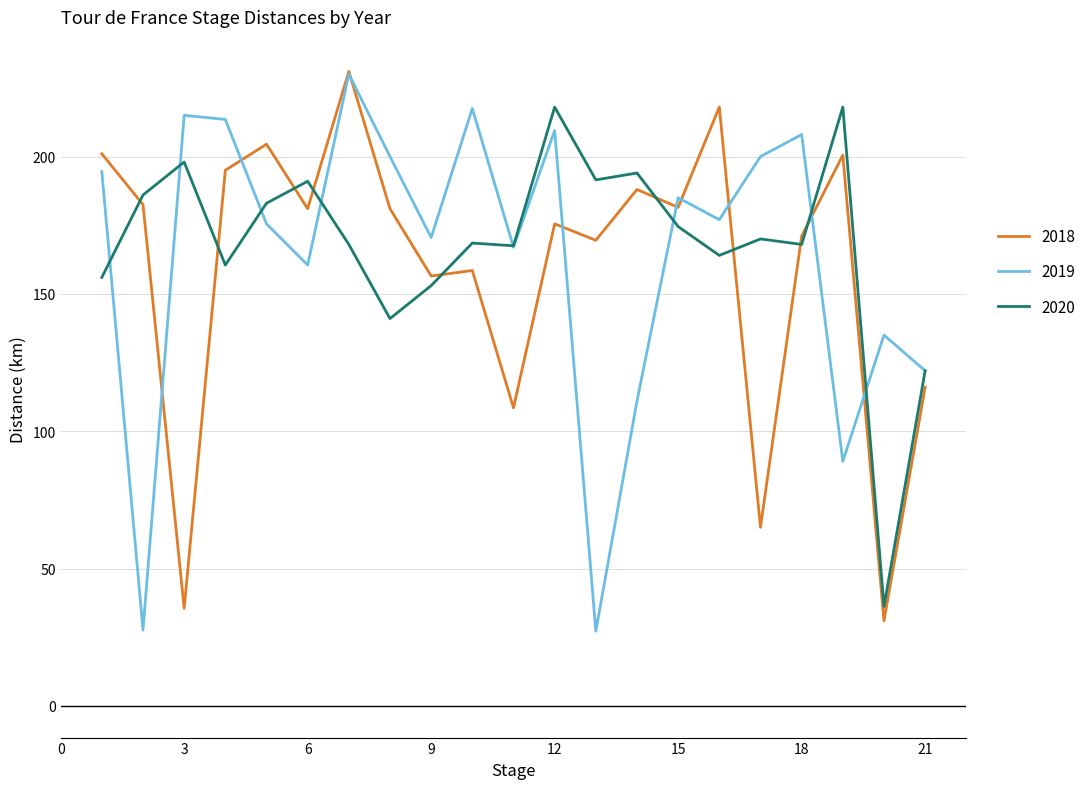

What is the difference between the maximum and minimum values in the 2019 series?

202.8